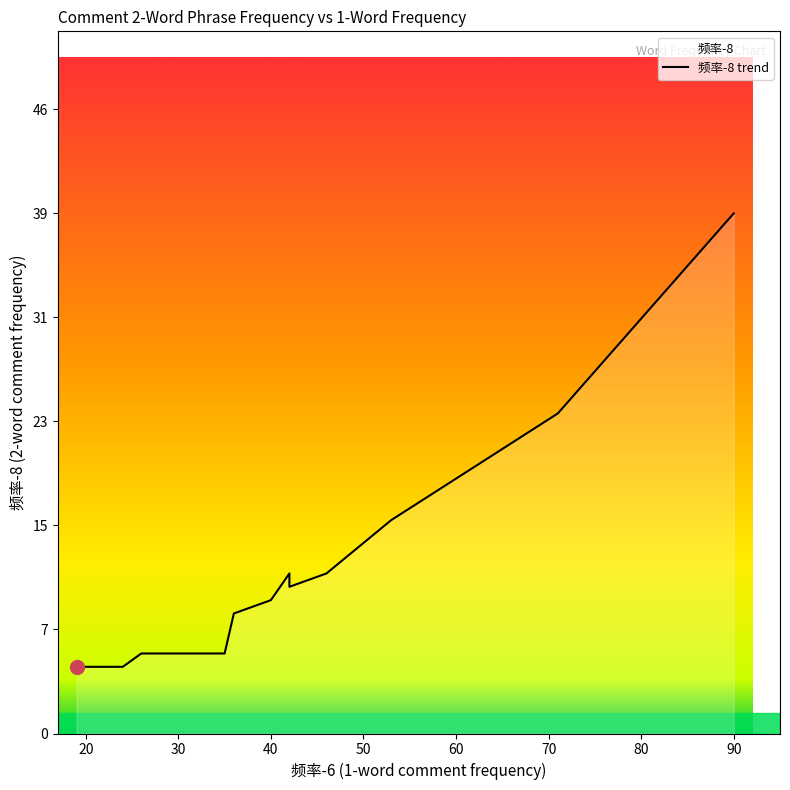

What value does the data have at 26, to the nearest 10?

10